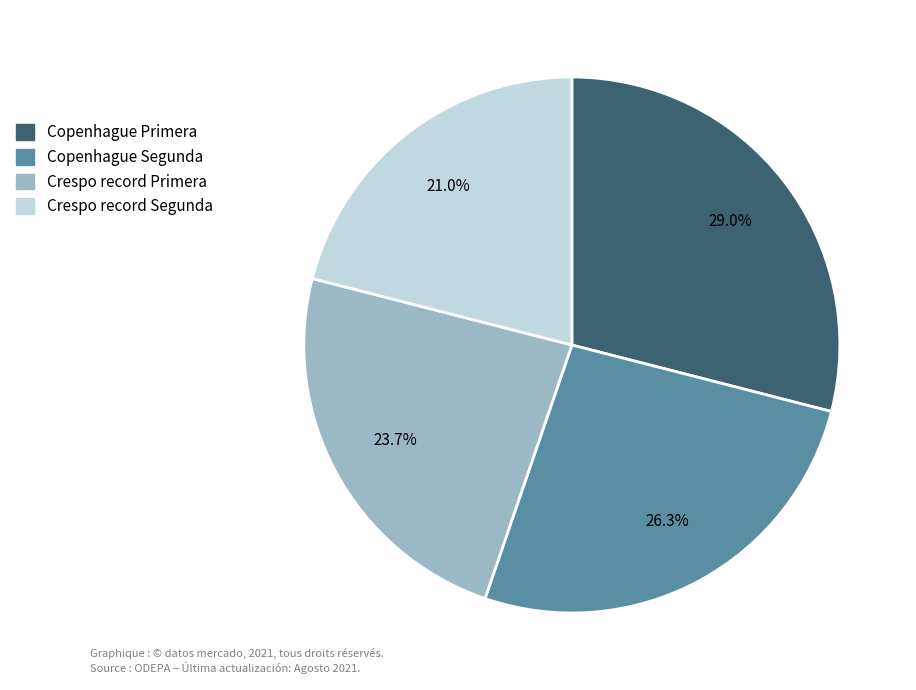

To the nearest percent, what is the average slice percentage?

25%